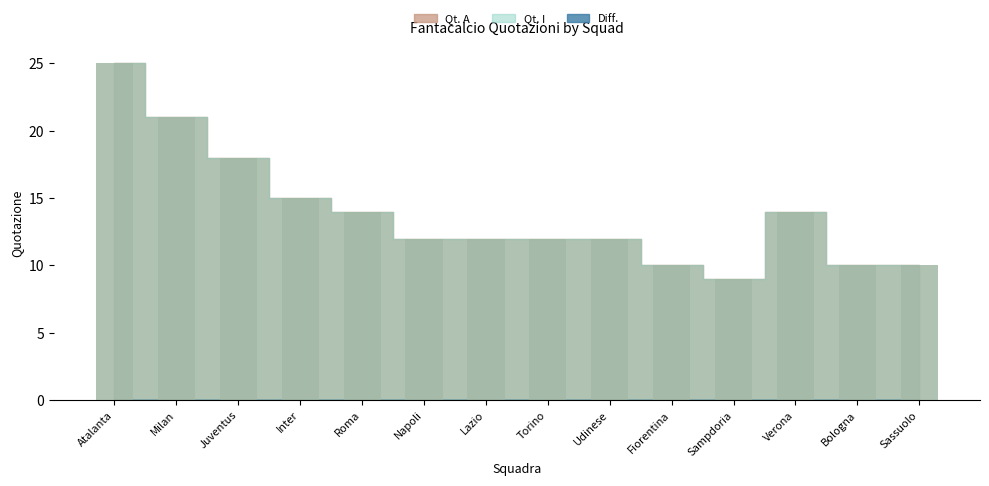

How many bars are there in each group?

3